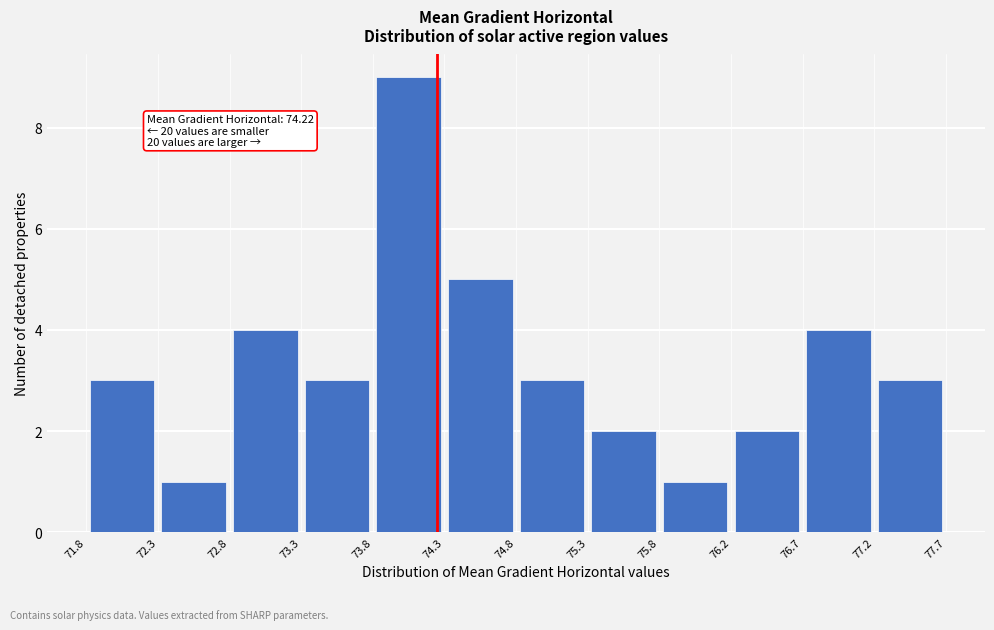

Over which range of the x-axis is the bar tallest?

73.8 to 74.3